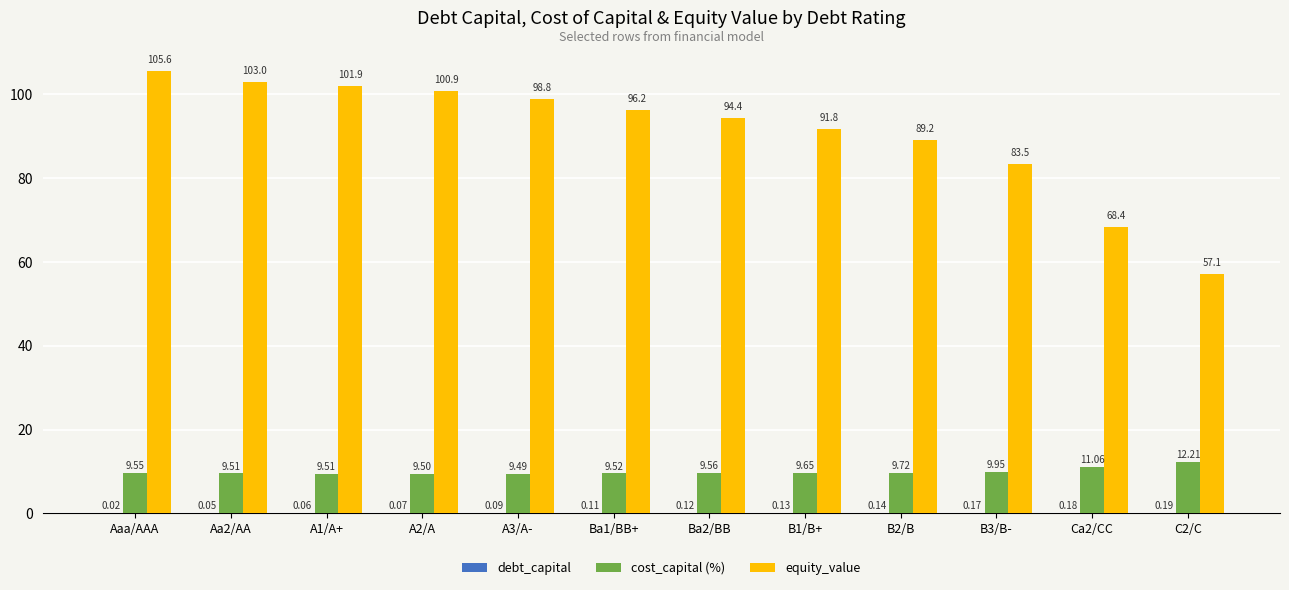

Count the number of data series in this chart.

3